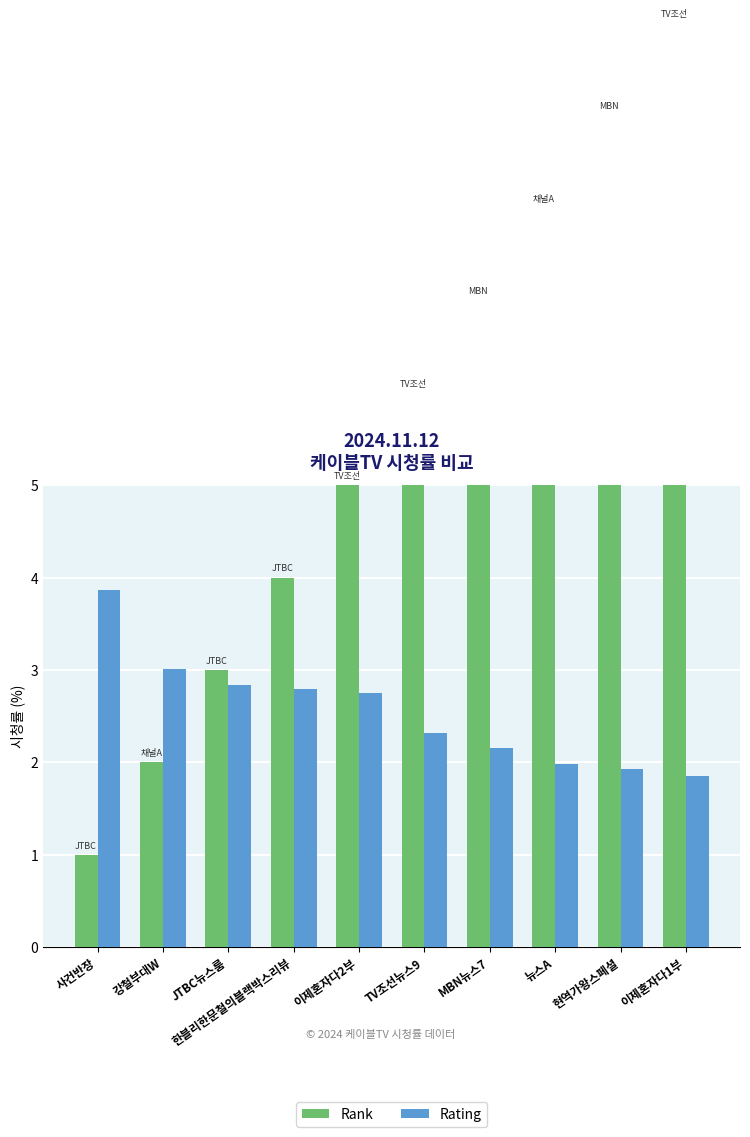

Which category has the lowest value in the Rank series?

사건반장